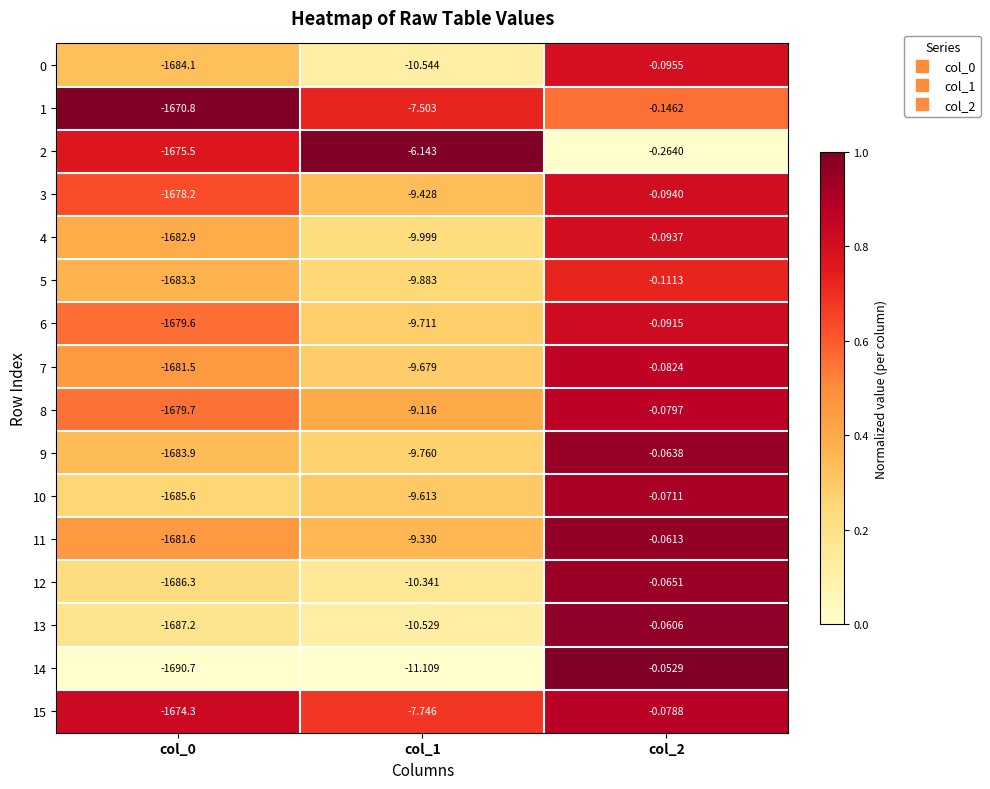

At which category is the sum across all series the highest?

col_2